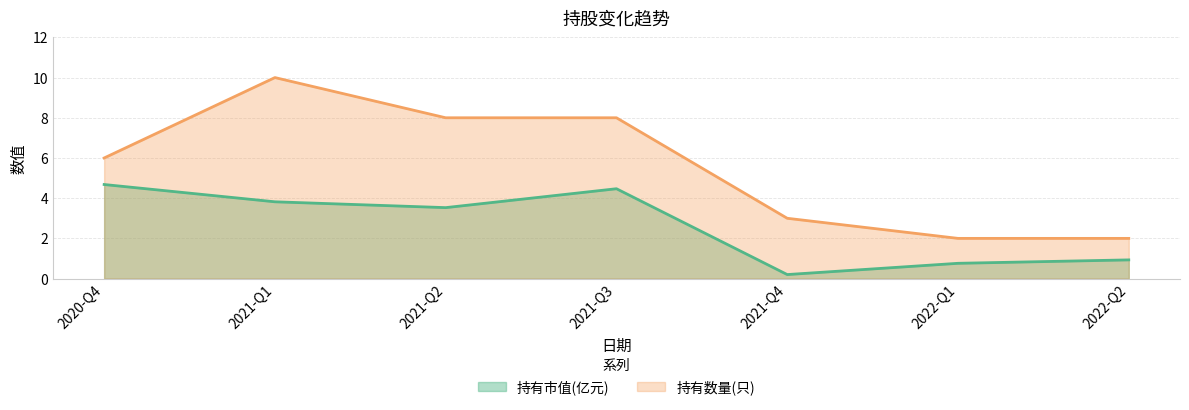

Where is the first local minimum for 持有市值(亿元)?

2021-Q2